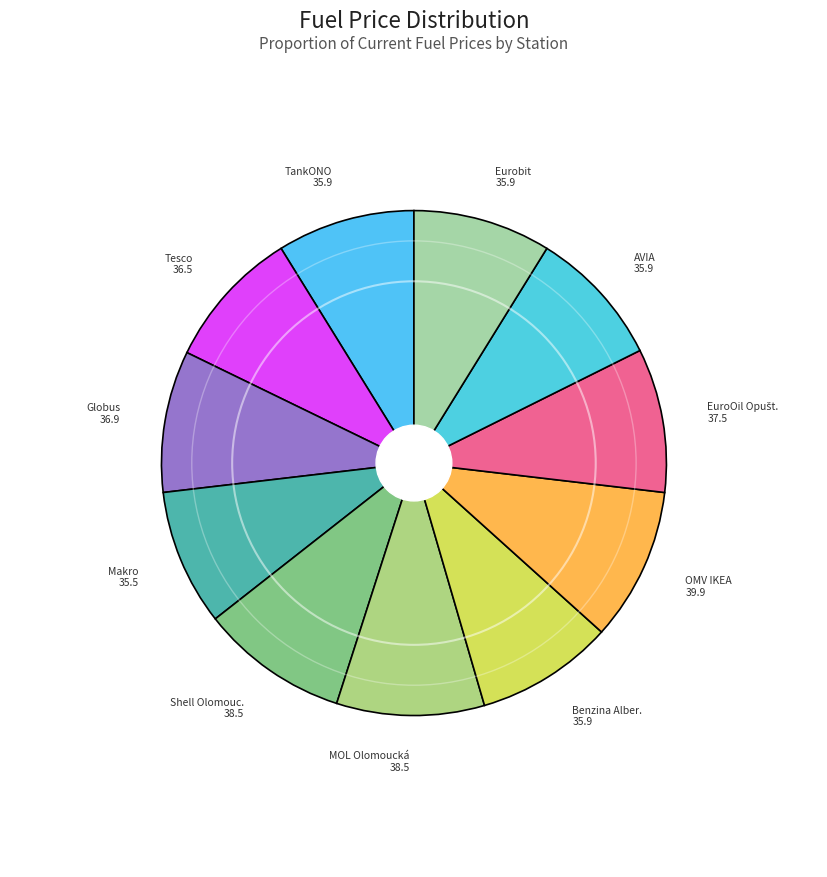

What is the largest slice in the pie chart?

OMV IKEA